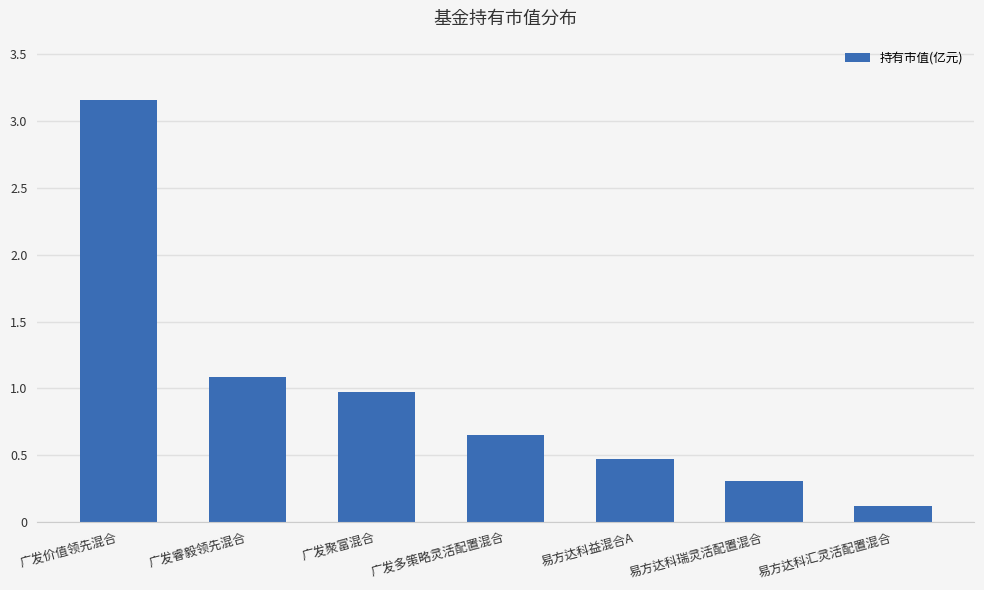

List the labels in order of value, largest first.

广发价值领先混合, 广发睿毅领先混合, 广发聚富混合, 广发多策略灵活配置混合, 易方达科益混合A, 易方达科瑞灵活配置混合, 易方达科汇灵活配置混合